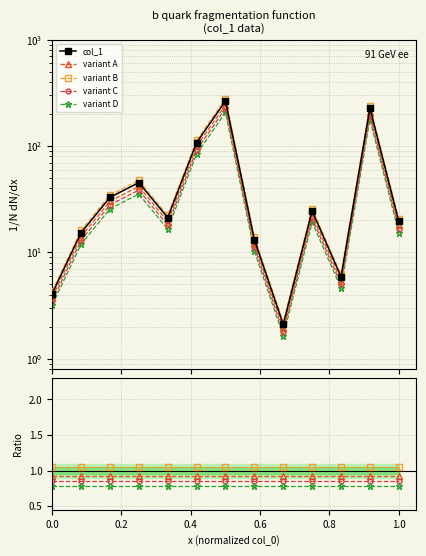

What is the value of the variant D point at the 4th from the left?

0.8